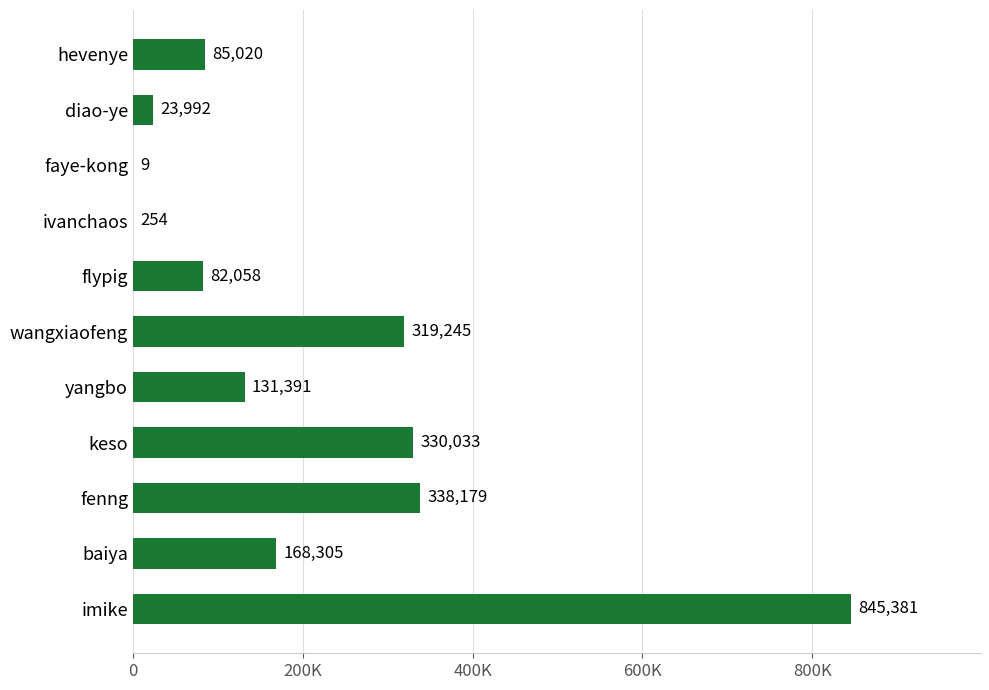

Are the bars horizontal?

Yes